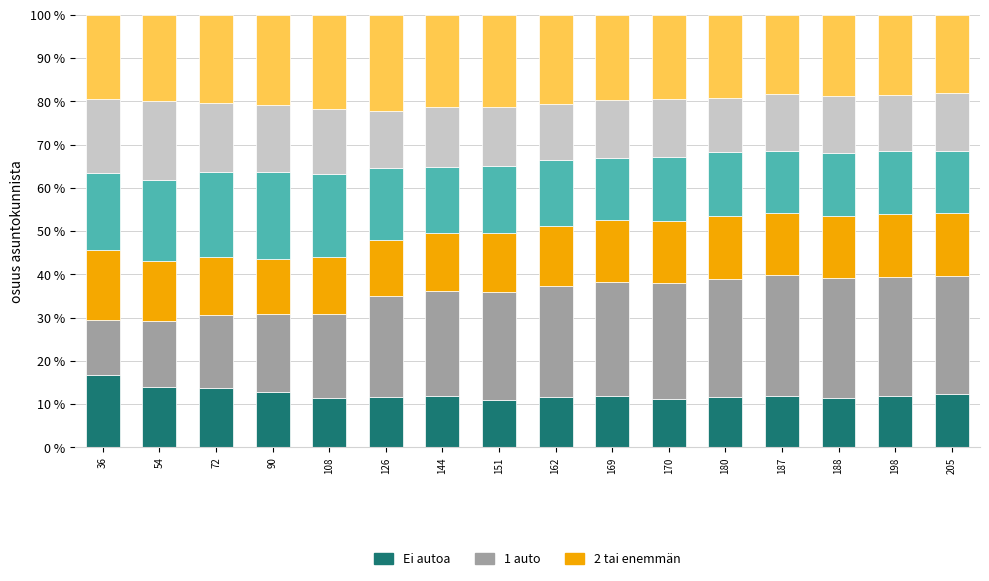

Count the number of categories in the chart.

16